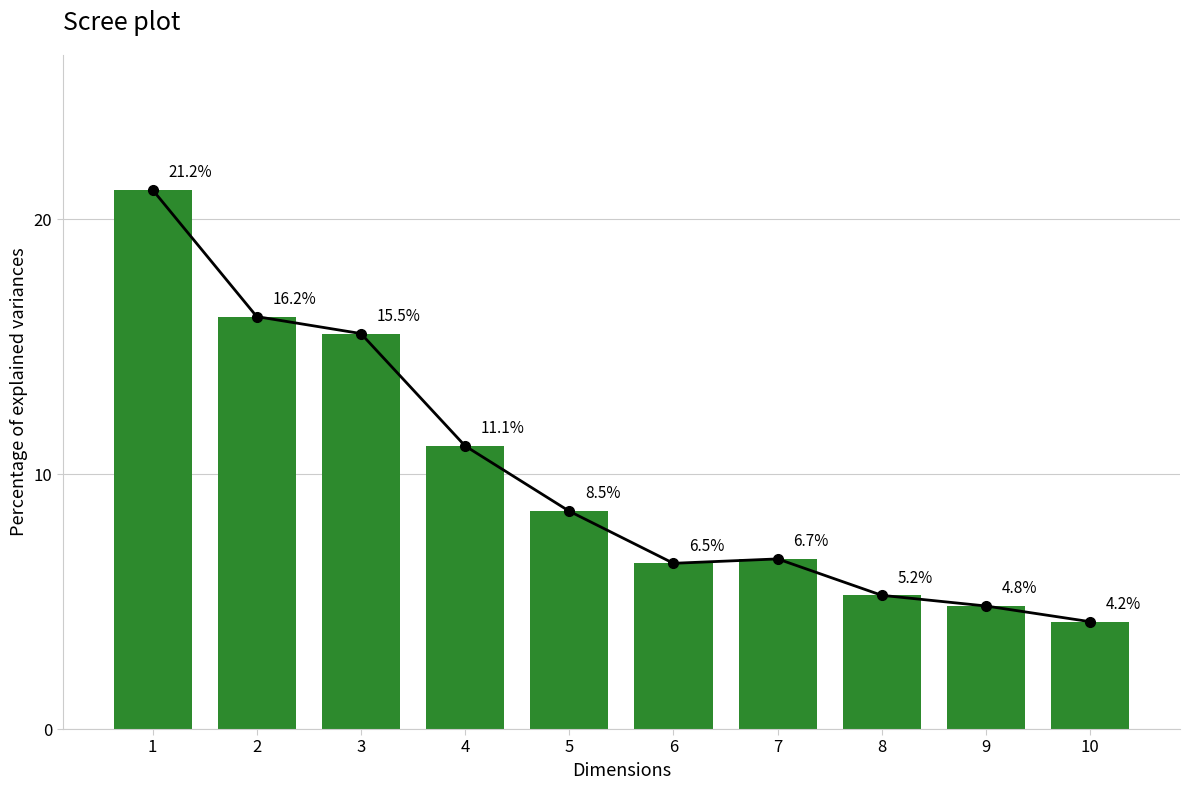

Which category has the lowest value across all series?

10